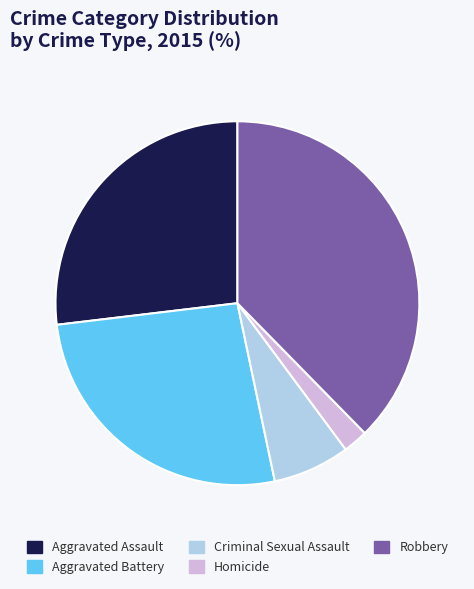

The Aggravated Assault slice represents 27% of the pie. True or false?

True